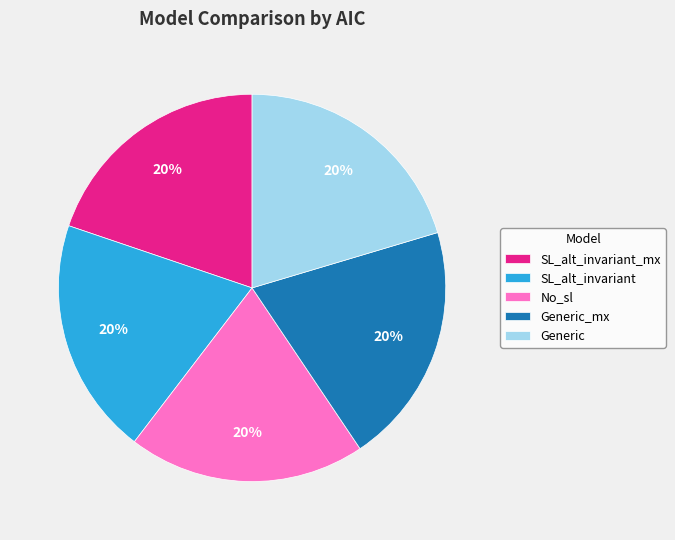

Do No_sl and Generic together represent more than half of the pie?

No